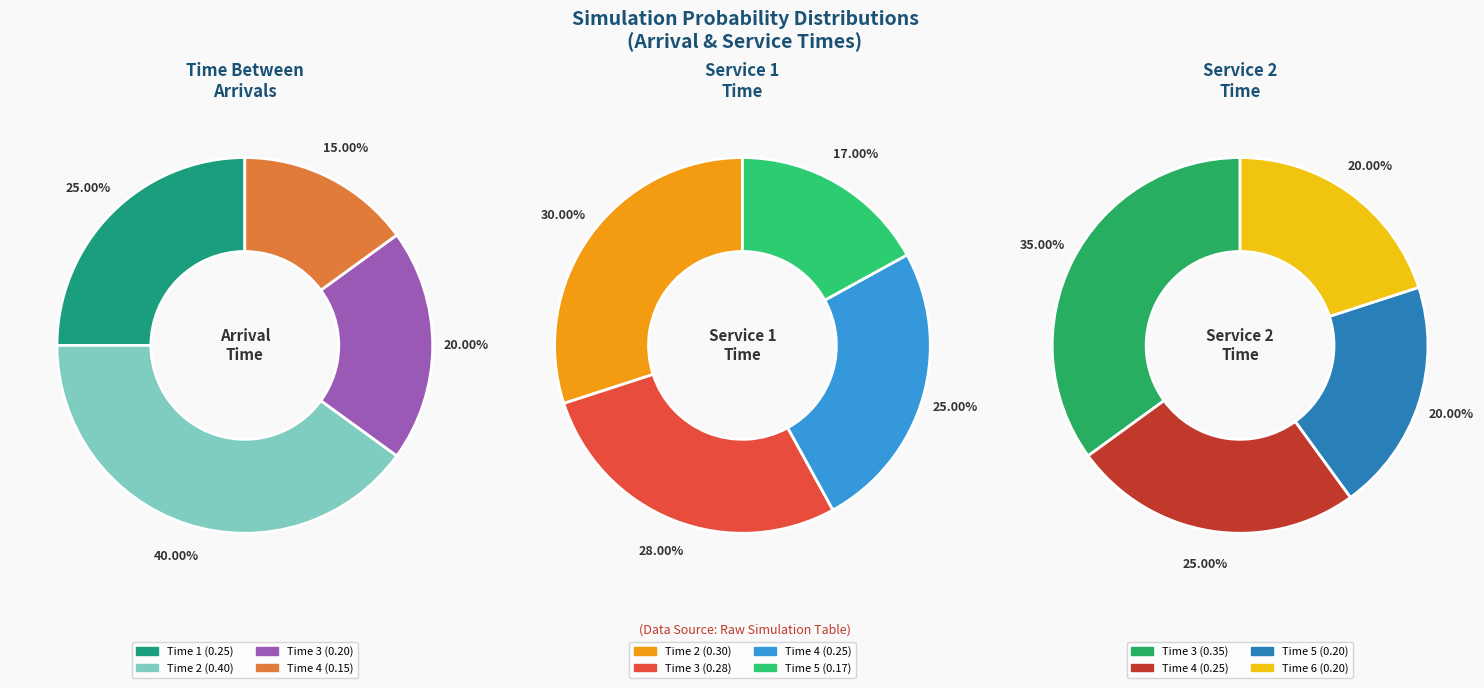

How many slices are in this pie chart?

4